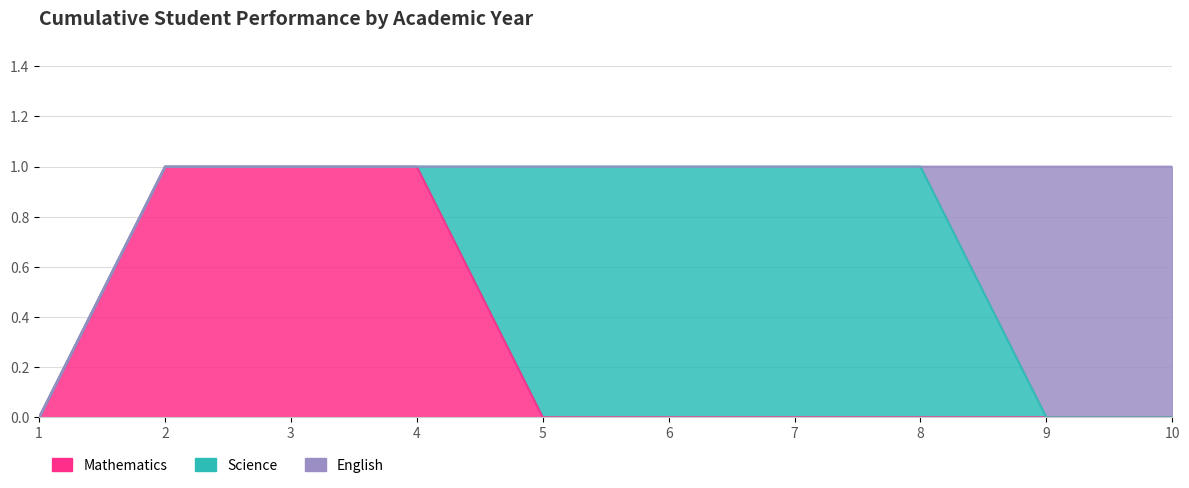

Does the chart have visible grid lines?

Yes